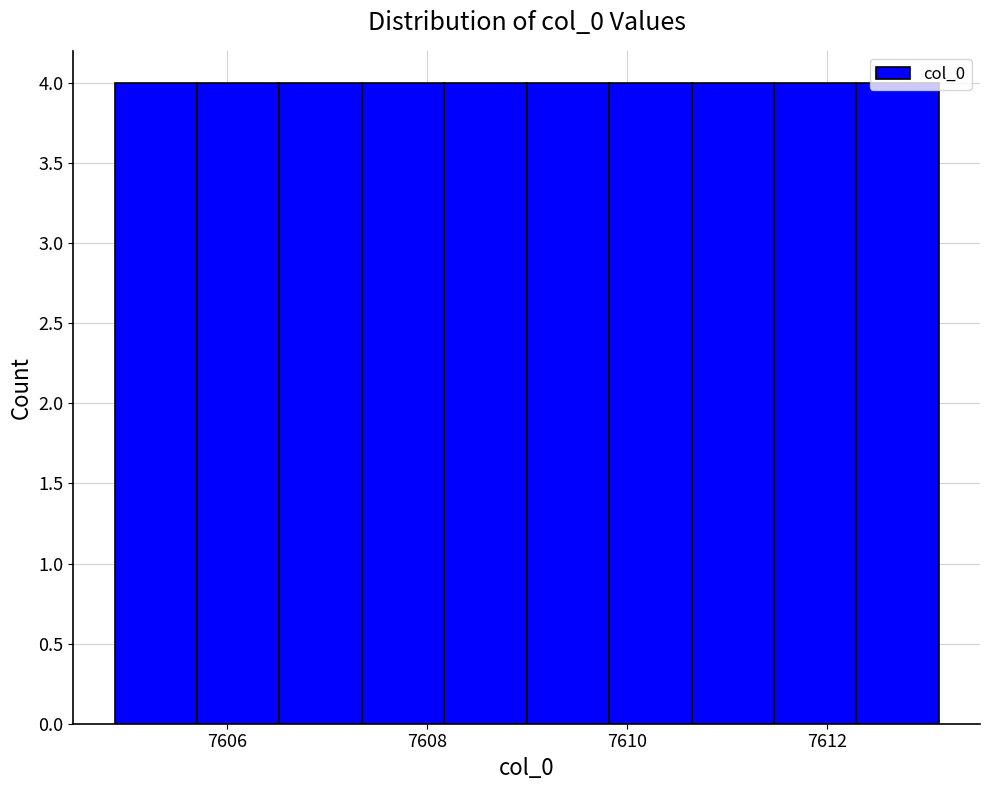

Reading left to right, transcribe this chart: for each bar, give the range it covers on the x-axis and its height. Neither the bar edges nor the heights are printed on the chart, so give them approximately, as read against the axes.

7604.8 to 7605.6: 4
7605.6 to 7606.6: 4
7606.6 to 7607.4: 4
7607.4 to 7608.2: 4
7608.2 to 7609.0: 4
7609.0 to 7609.8: 4
7609.8 to 7610.6: 4
7610.6 to 7611.4: 4
7611.4 to 7612.2: 4
7612.2 to 7613.2: 4